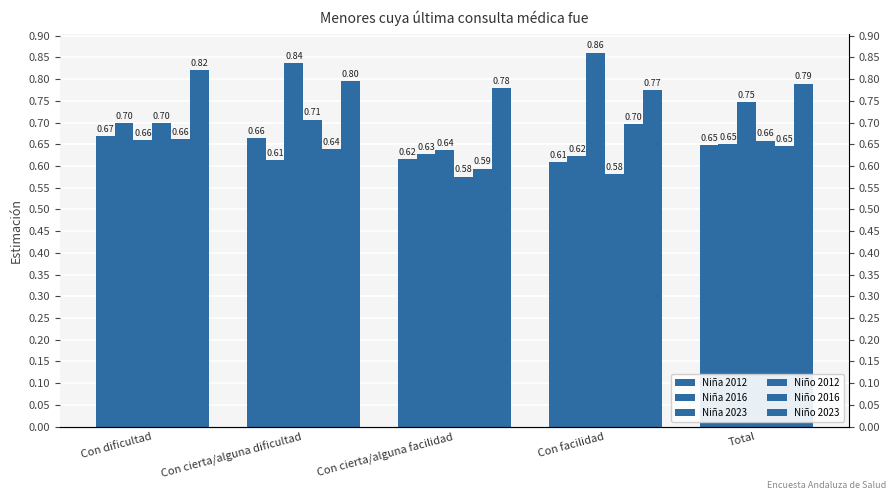

How many bars are there in total?

30